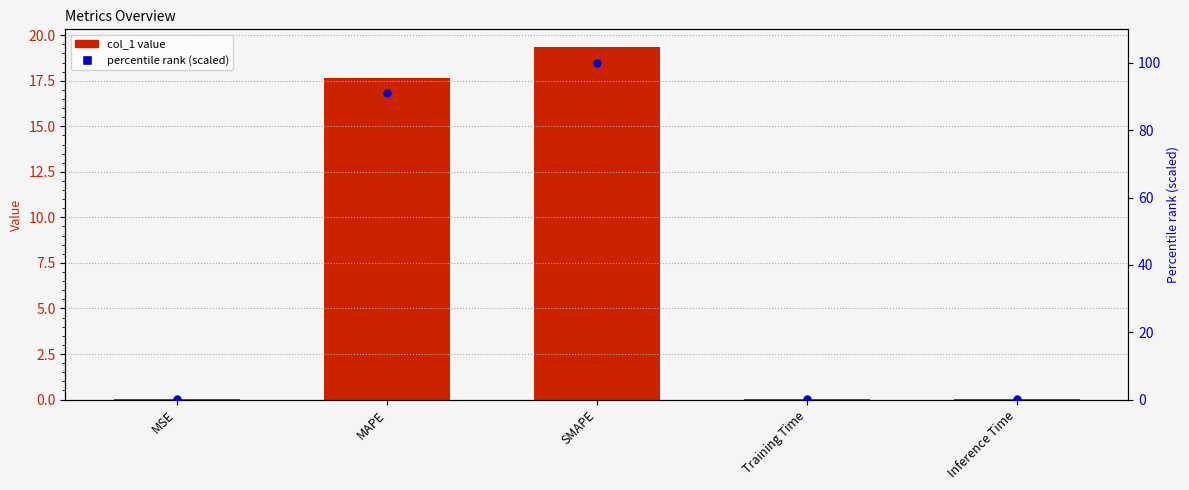

At which category is the sum across all series the highest?

SMAPE